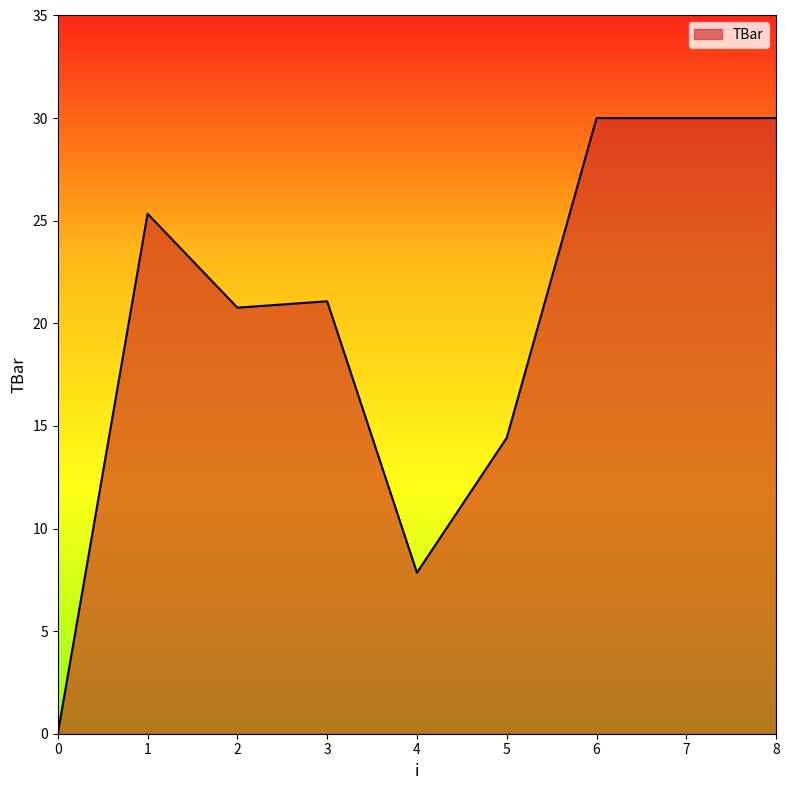

What is the greatest value displayed?

30.0